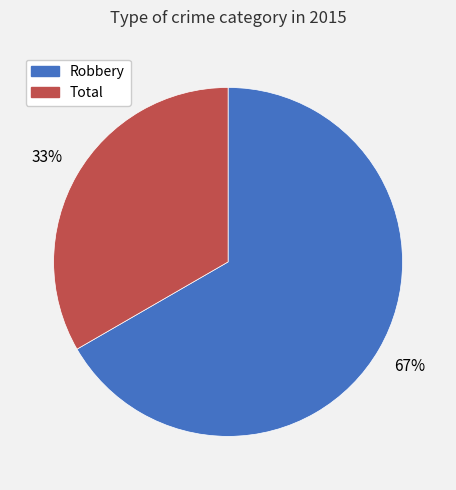

Does any single category account for the majority?

Yes